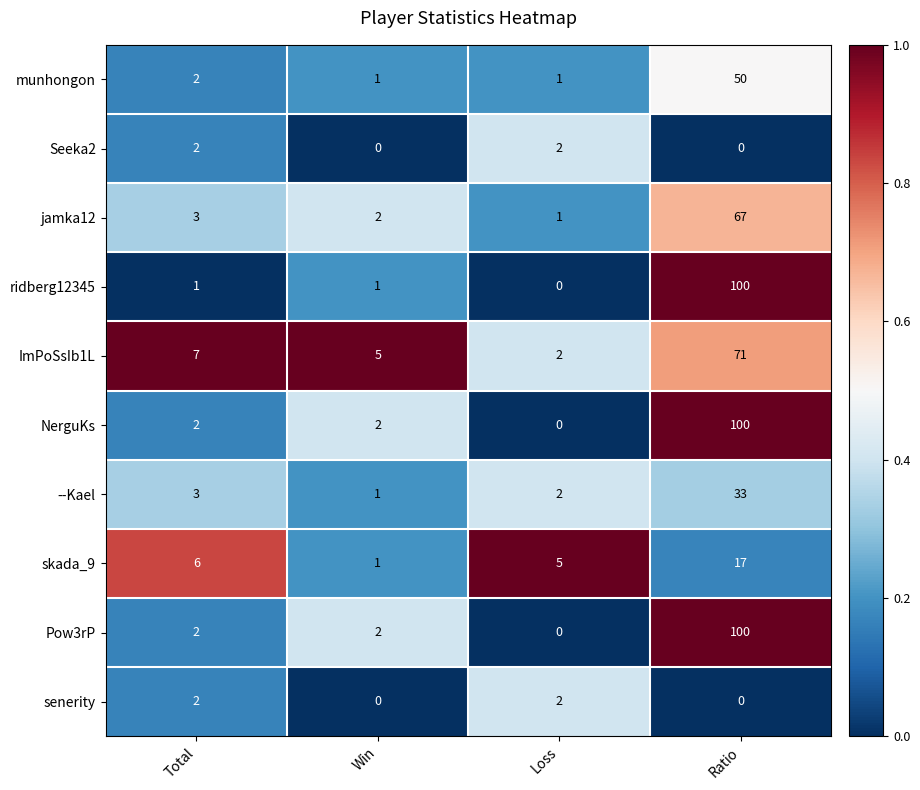

What is the spread (max minus min) of values at Ratio?

100